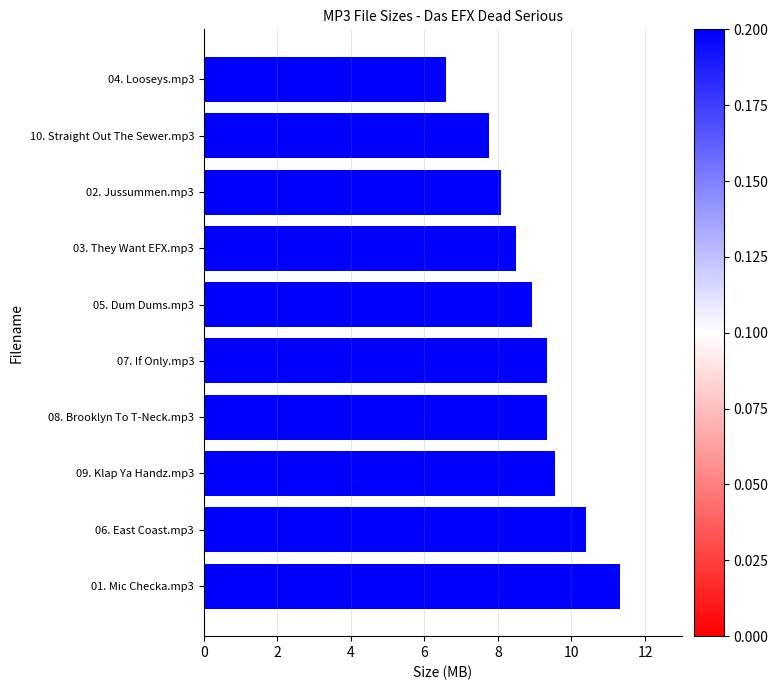

What is the change in value from 03. They Want EFX.mp3 to 10. Straight Out The Sewer.mp3?

-0.7